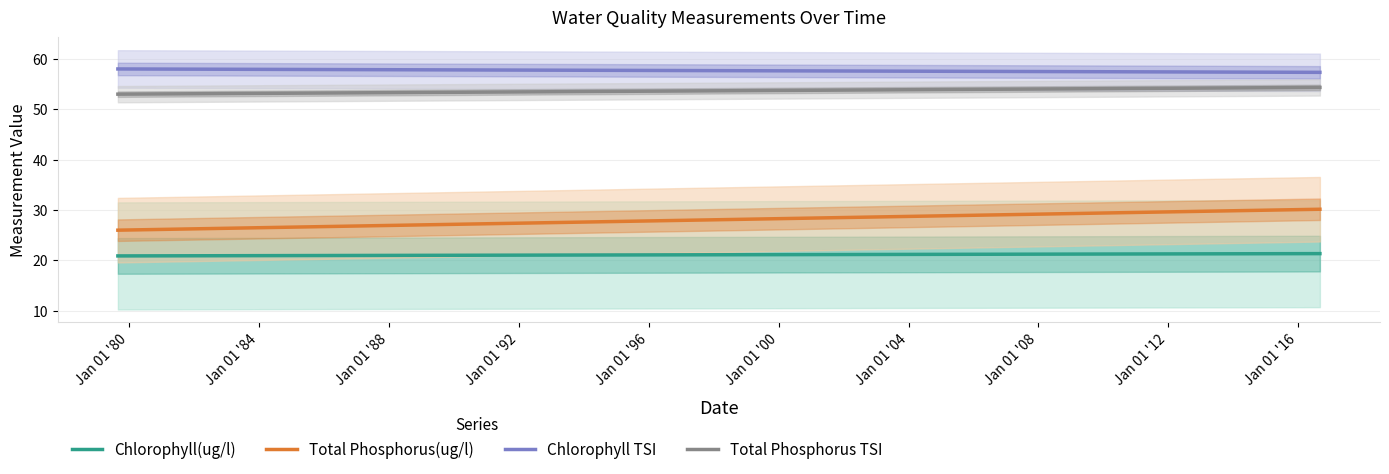

What are all the series names shown in the legend?

Chlorophyll(ug/l), Total Phosphorus(ug/l), Chlorophyll TSI, Total Phosphorus TSI